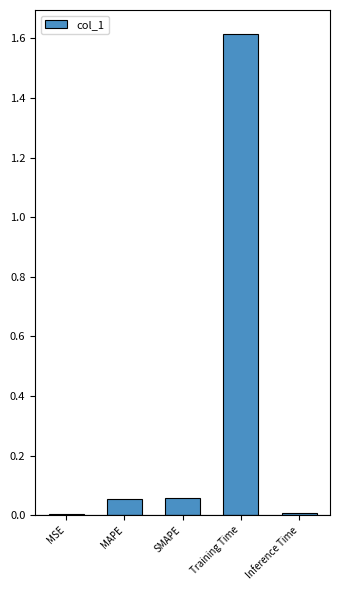

Which has a higher value, MSE or Training Time?

Training Time